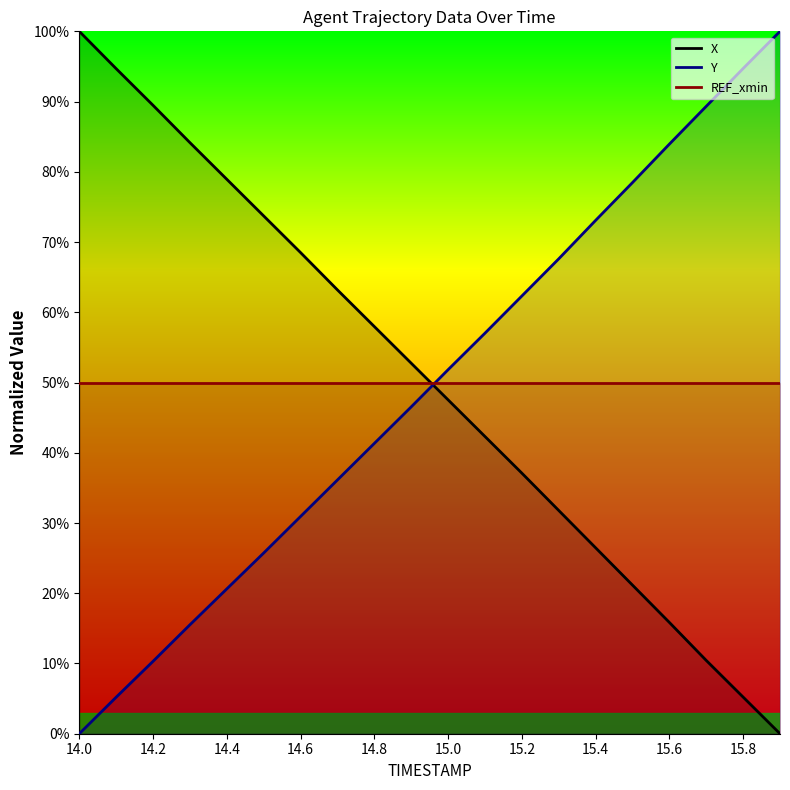

Read the Y value at 15.4.

73.1